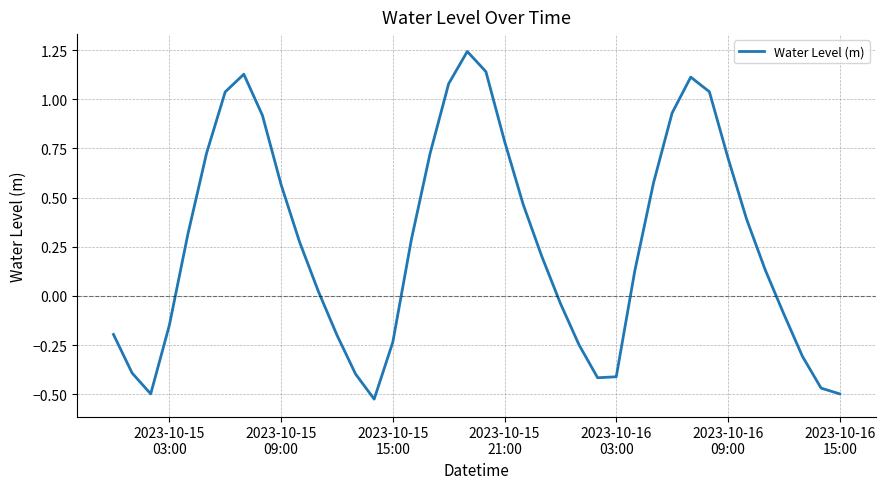

What is the difference between the maximum and minimum values?

1.8